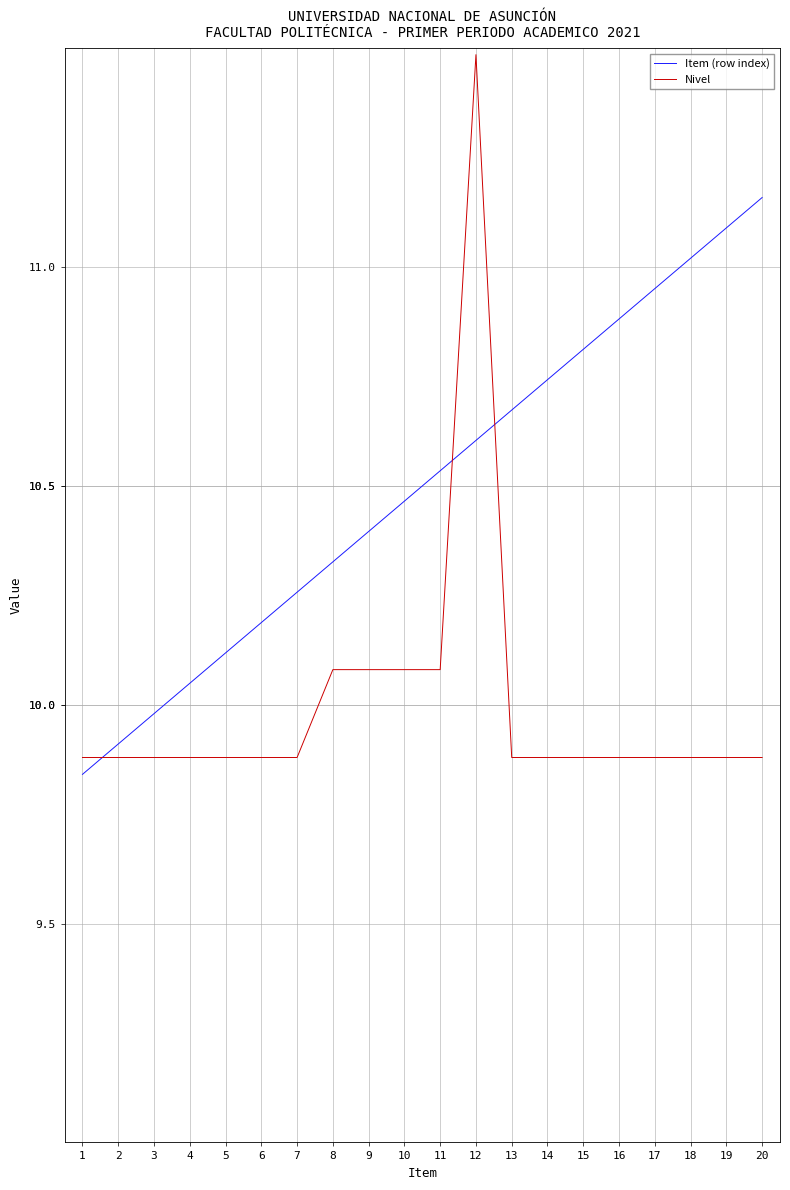

What is the approximate value of Nivel at 18?

9.9